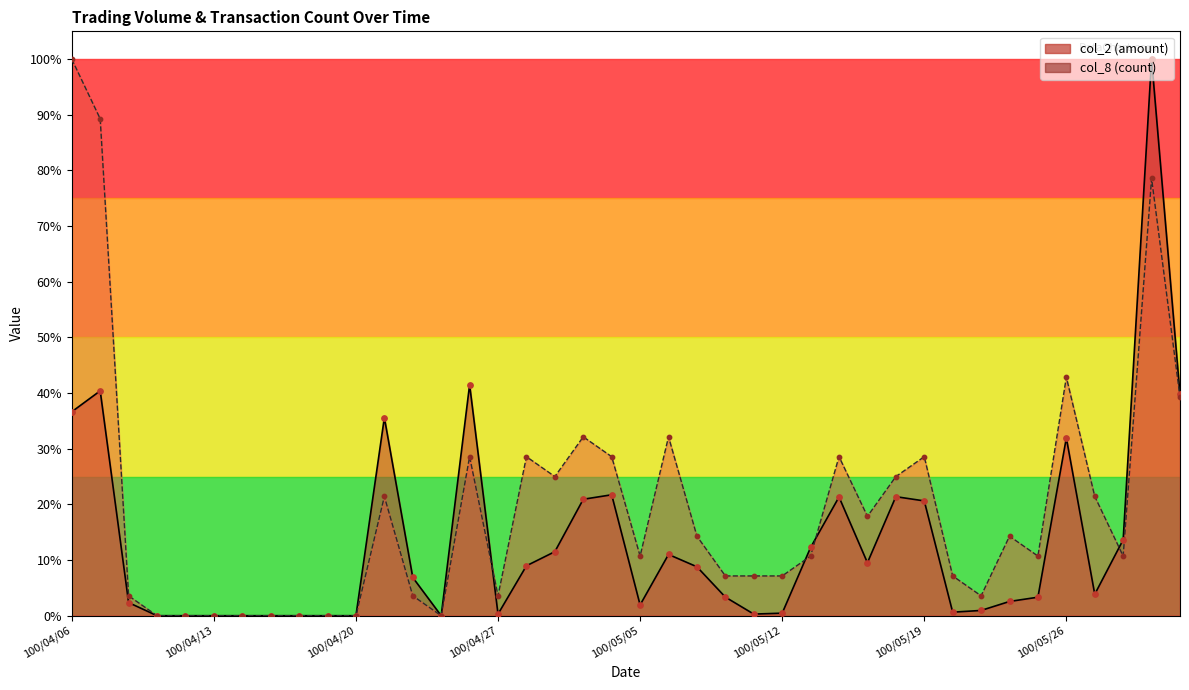

Which series reaches the minimum Y coordinate?

col_2